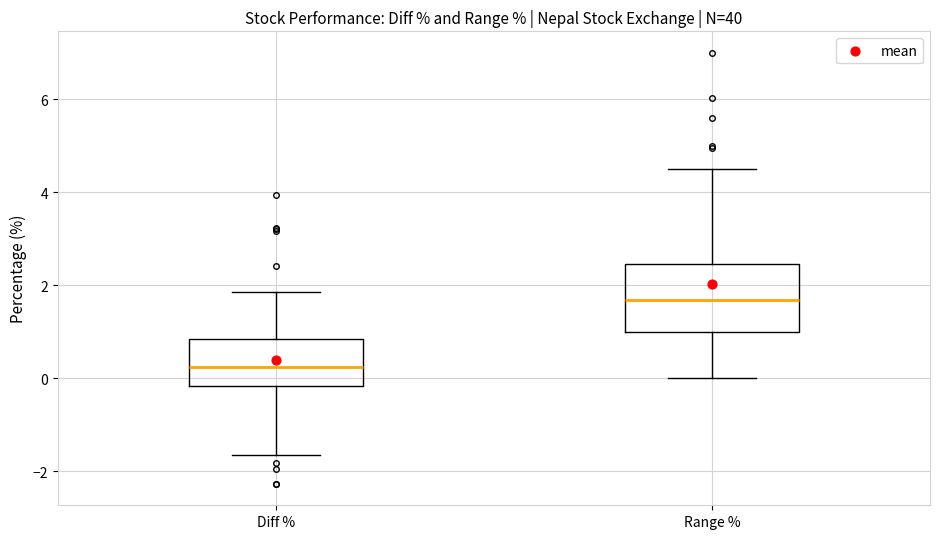

Which box's median line is the highest?

Range %